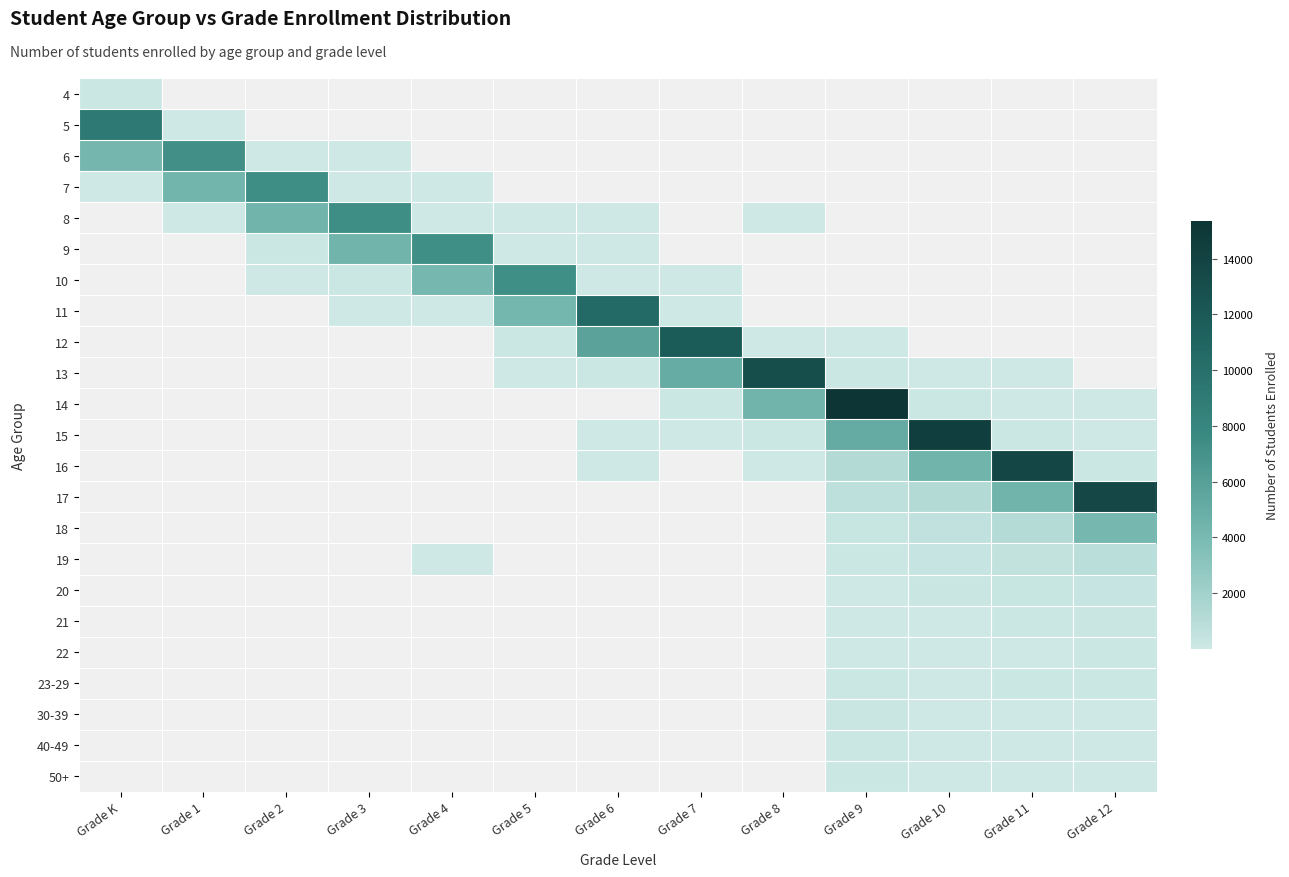

What is the greatest value displayed?

15354.0